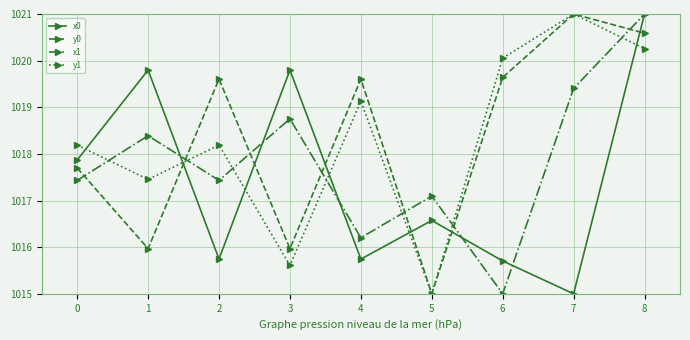

Reading left to right, extract all data points from this chart.

x0: 1017.9	1019.8	1015.7	1019.8	1015.7	1016.6	1015.7	1015.0	1021.0
y0: 1017.7	1016.0	1019.6	1016.0	1019.6	1015.0	1019.6	1021.0	1020.6
x1: 1017.4	1018.4	1017.4	1018.8	1016.2	1017.1	1015.0	1019.4	1021.0
y1: 1018.2	1017.5	1018.2	1015.6	1019.1	1015.0	1020.1	1021.0	1020.3